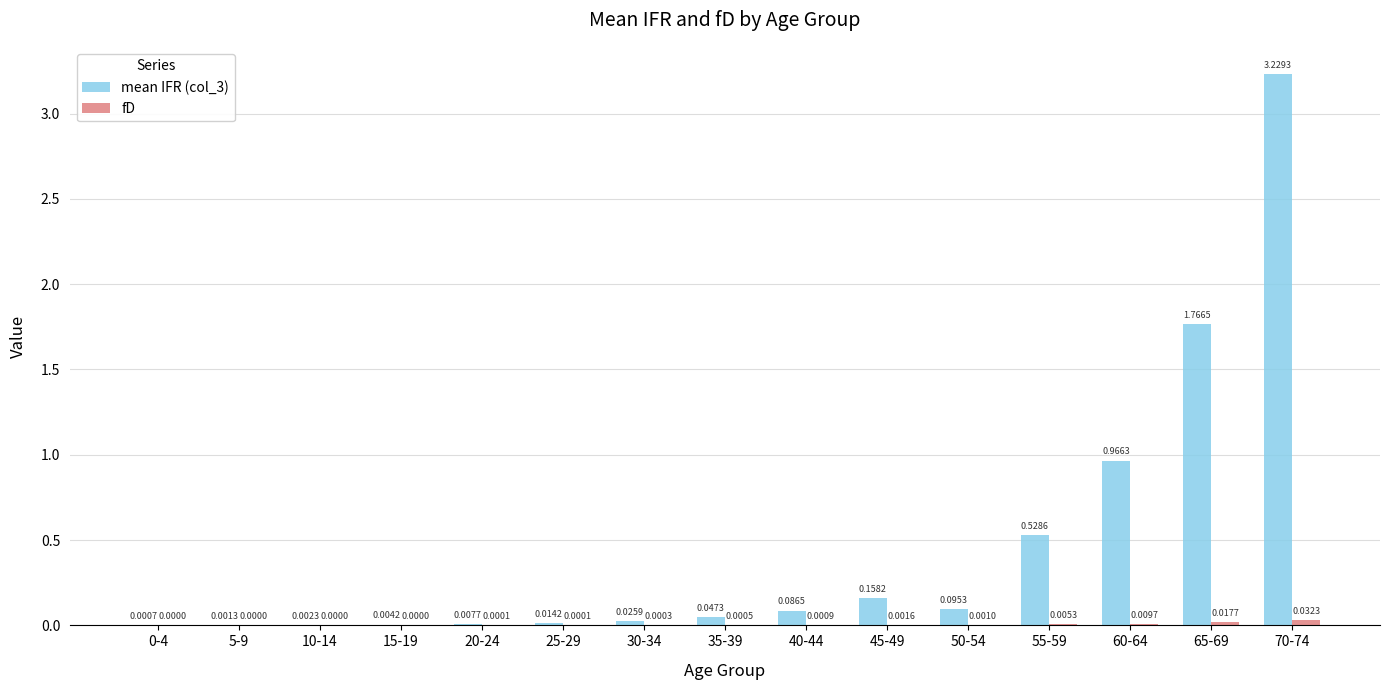

What is the sum of all mean IFR (col_3) values?

6.9